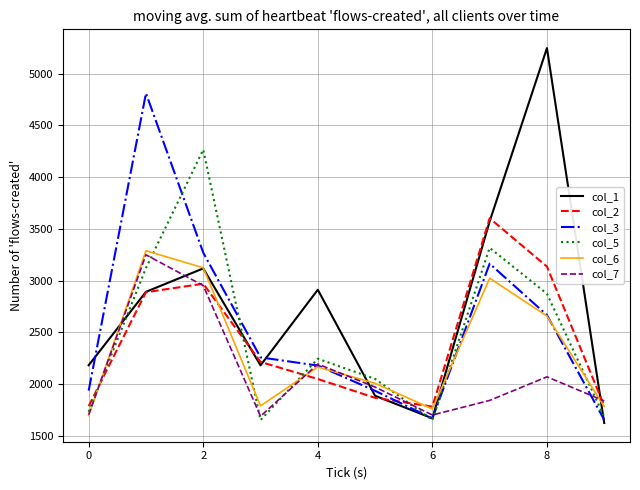

True or false: col_3 and col_2 cross at least once.

True